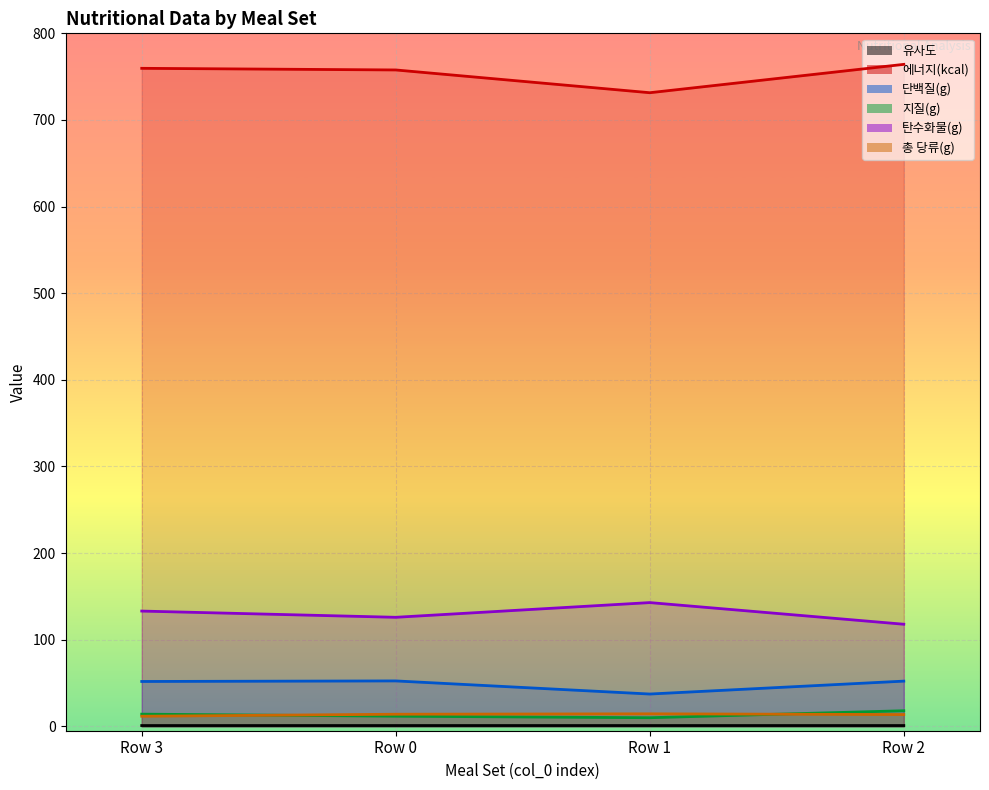

Is it true that 지질(g) equals 20.6 at Row 3?

False